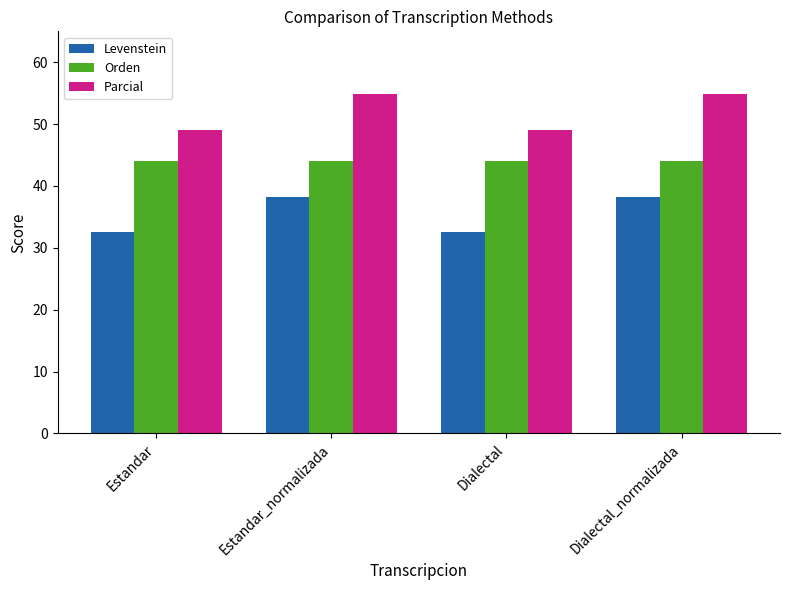

The value of Levenstein at Estandar is 32.5. True or false?

True